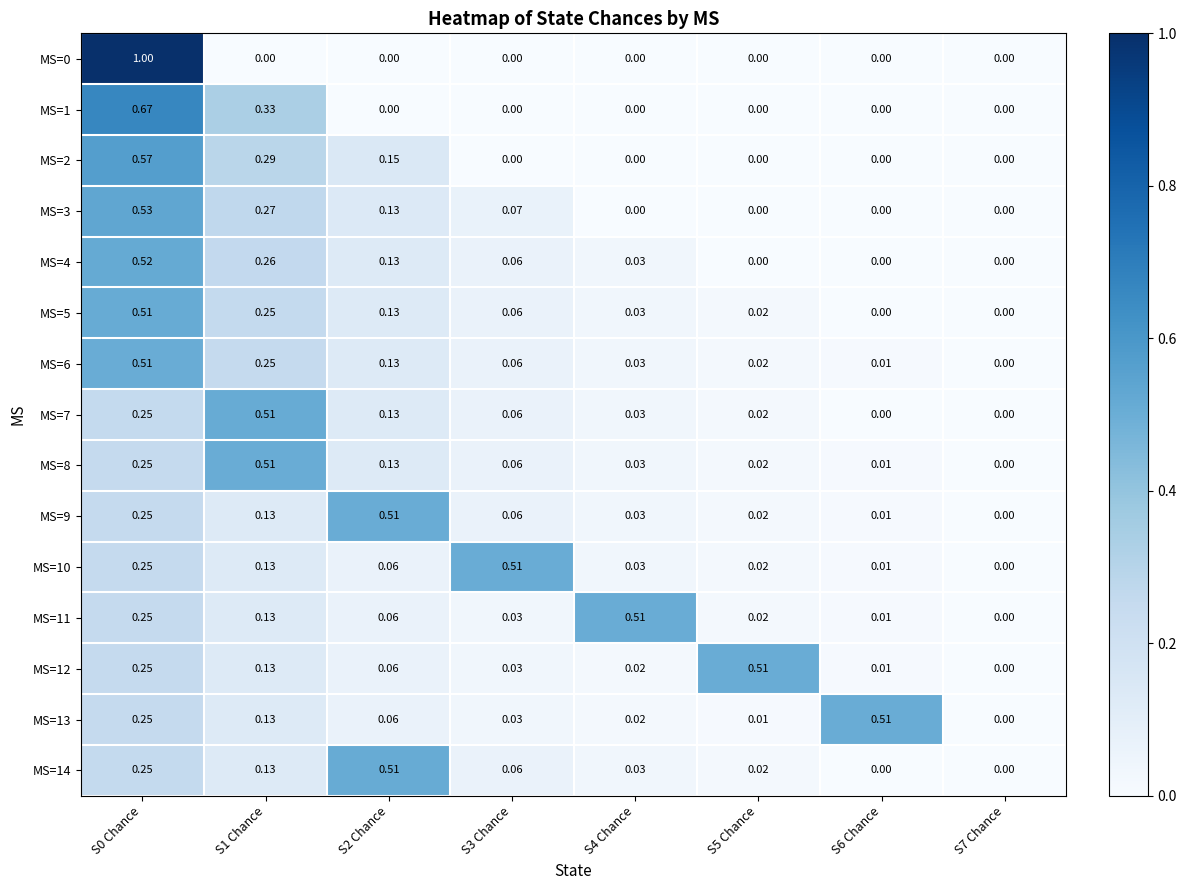

What is the greatest value displayed?

1.0